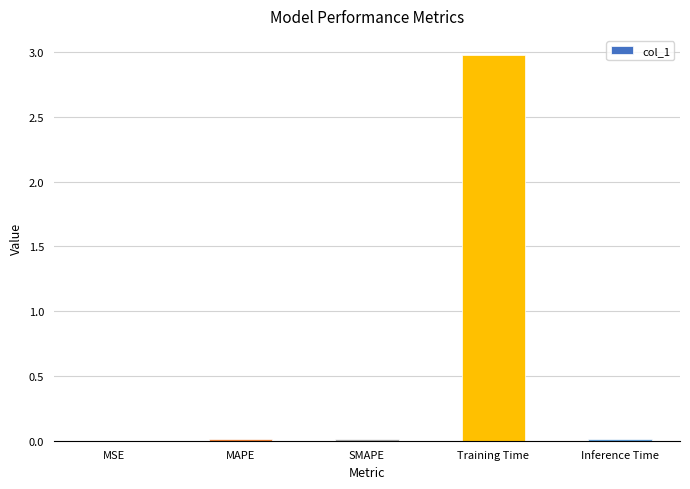

Does the chart contain stacked bars?

No